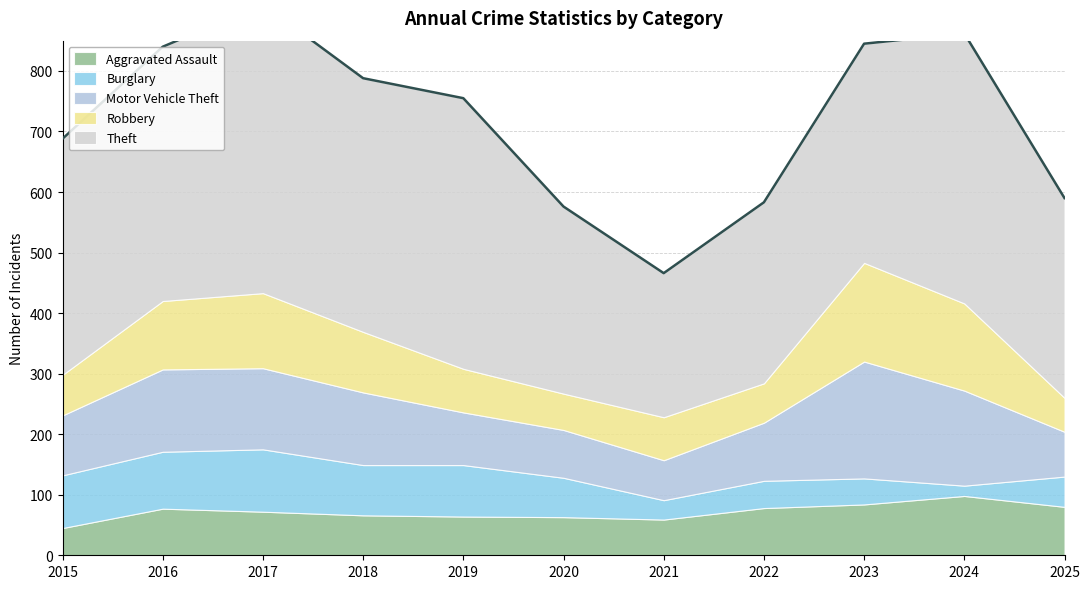

True or false: Aggravated Assault and Theft intersect in this chart.

False